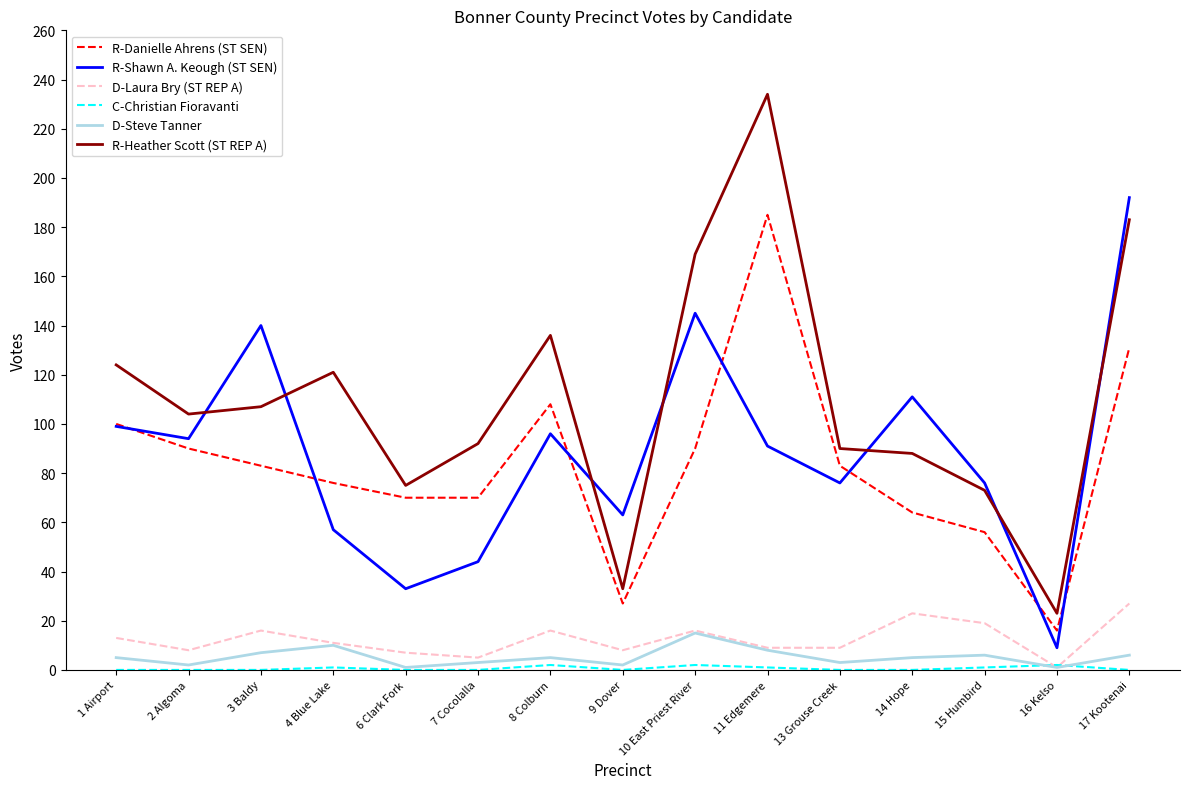

True or false: R-Danielle Ahrens (ST SEN) and D-Steve Tanner intersect in this chart.

False